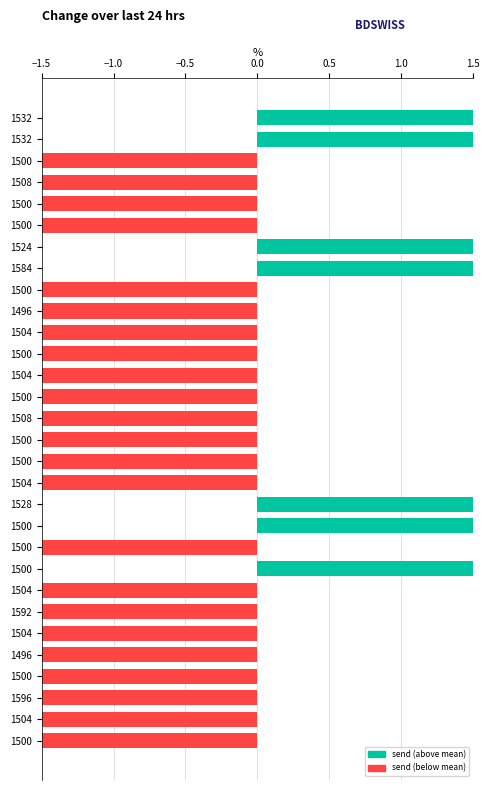

How many distinct data groups are displayed?

1